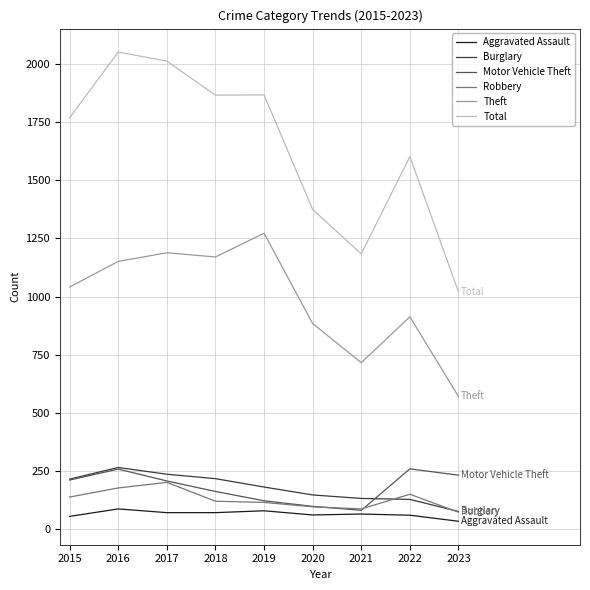

Which series has the largest range (max minus min)?

Total